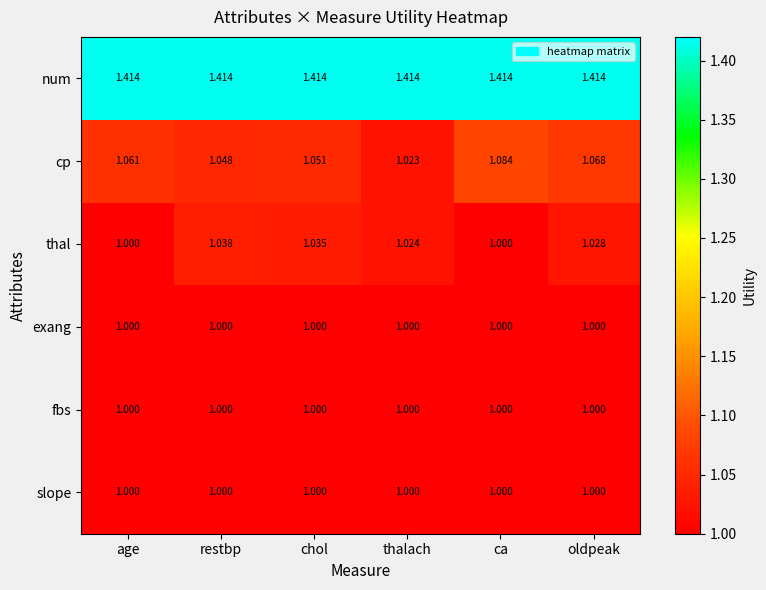

Between restbp and ca, which series saw the biggest shift?

thal